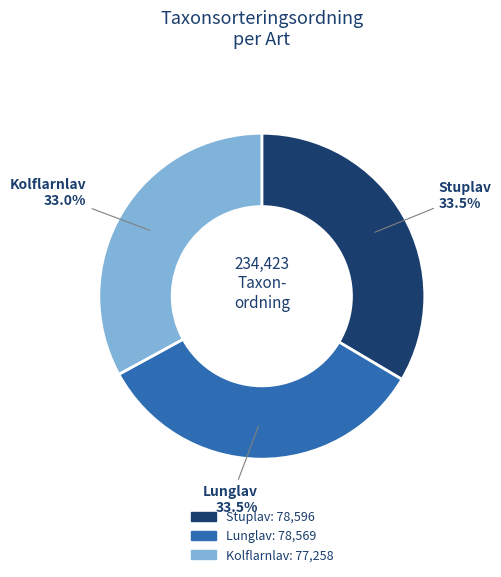

How many slices are in this pie chart?

3